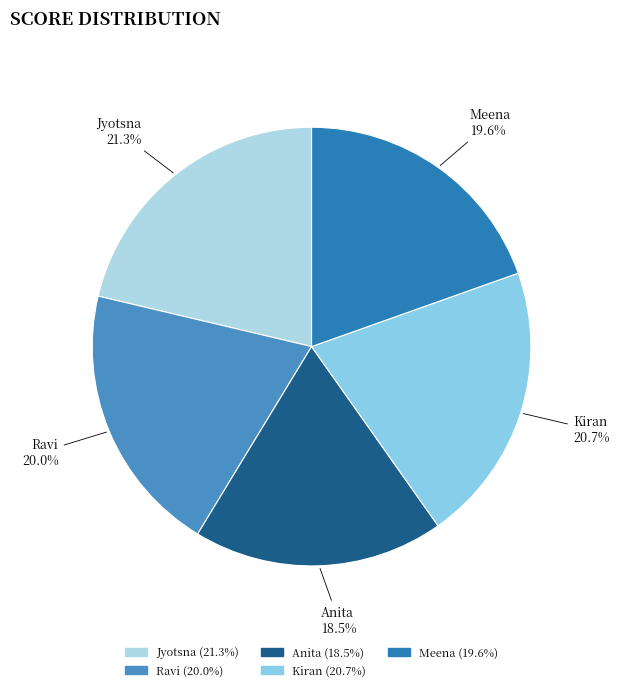

Is Kiran 20.7% the majority of the pie?

No